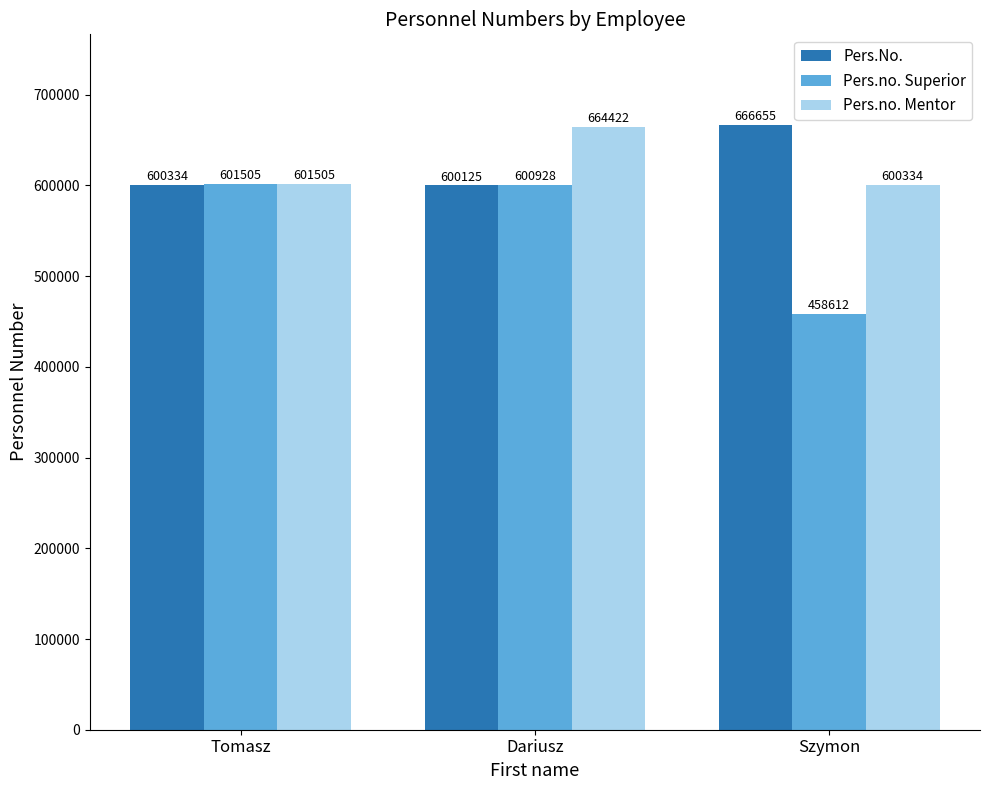

List the labels in order of Pers.No. value, smallest first.

Dariusz, Tomasz, Szymon